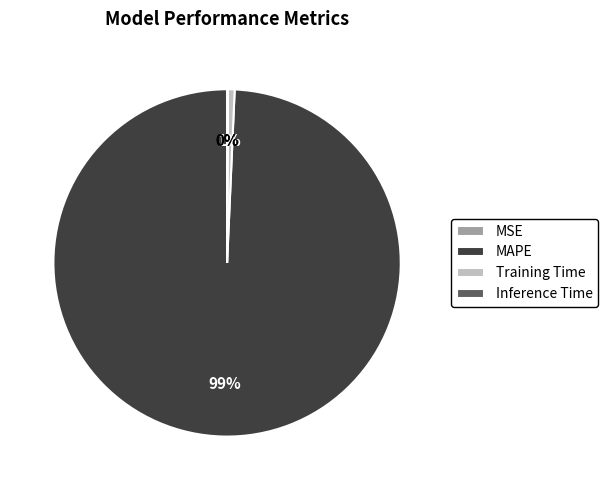

The MAPE slice represents 99% of the pie. True or false?

True